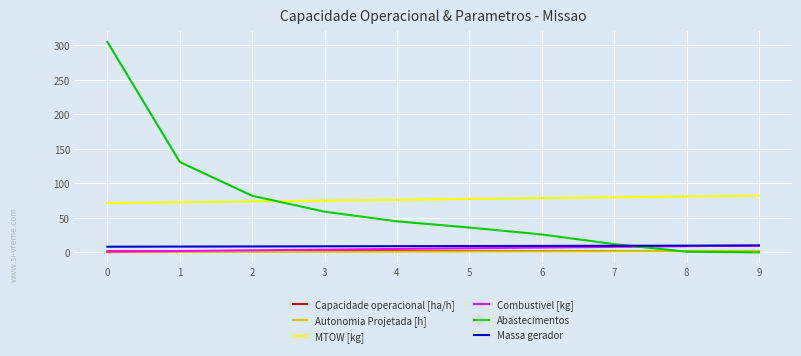

Between 2 and 6, which series saw the biggest shift?

Abastecimentos